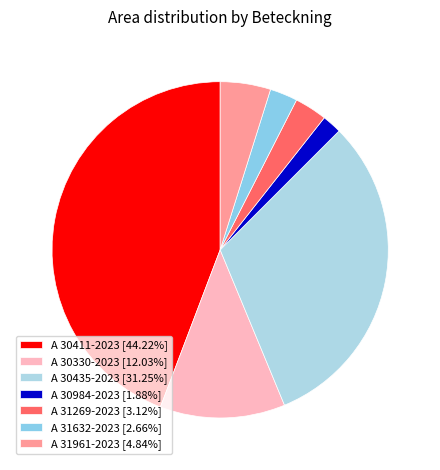

Is the sum of A 31632-2023 and A 30984-2023 greater than half?

No